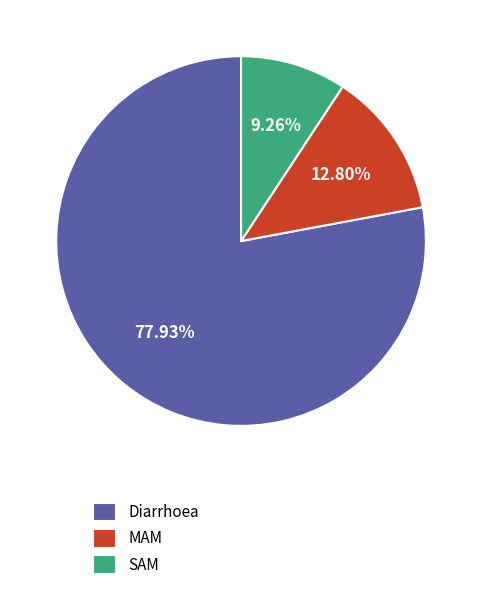

Count the number of slices in the pie.

3